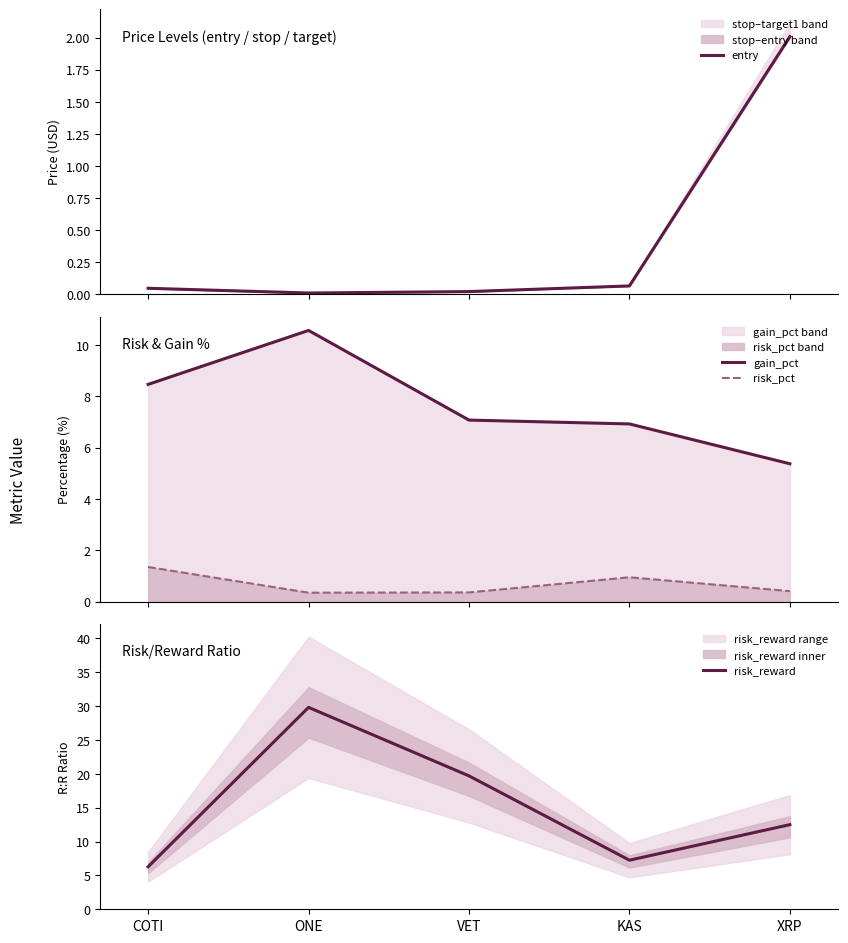

After their last crossing, which series has the higher values: risk_reward or gain_pct?

risk_reward